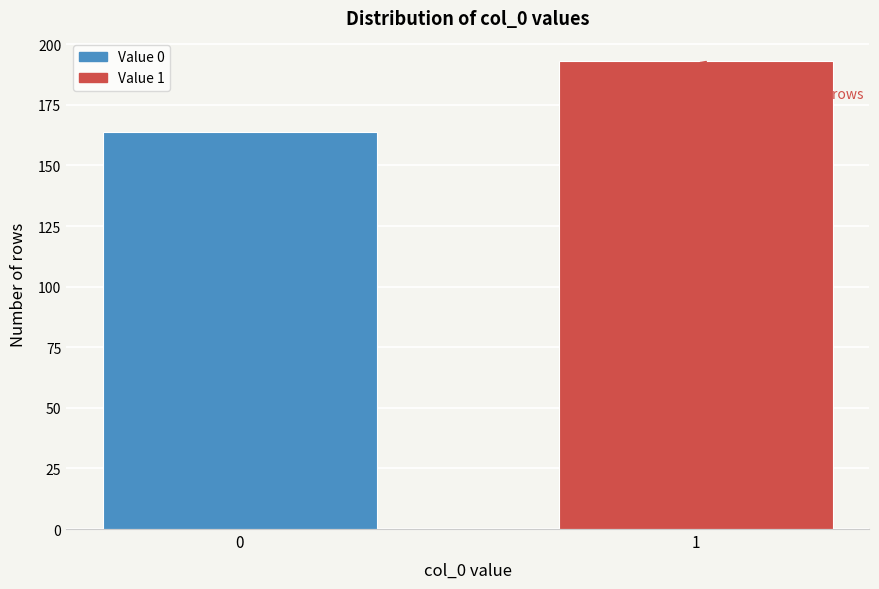

Reading left to right, extract all data points from this chart.

164	193